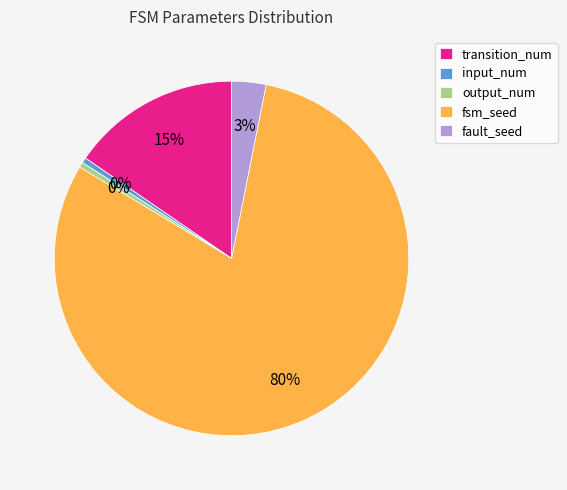

What is the majority slice?

fsm_seed